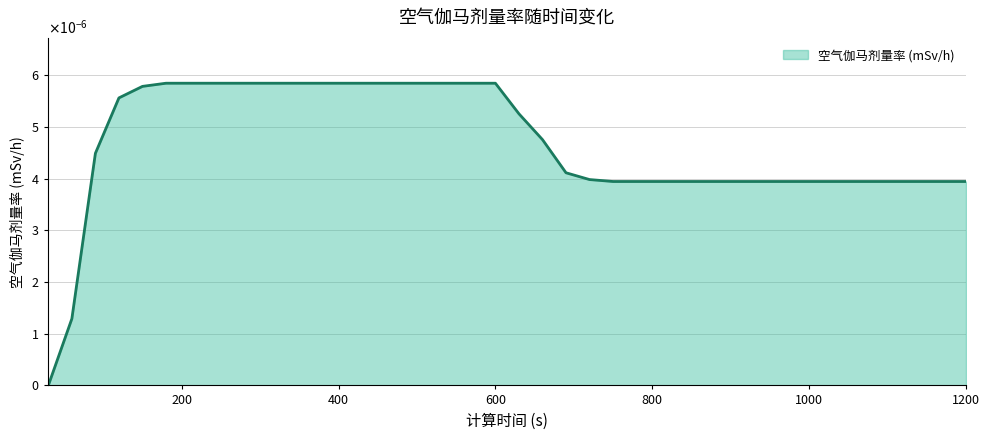

Does the chart display data point markers on the line(s)?

No